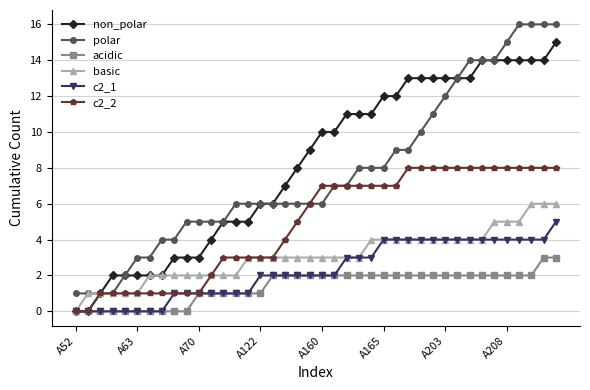

Rank the series by their maximum value, from highest to lowest.

polar, non_polar, c2_2, basic, c2_1, acidic